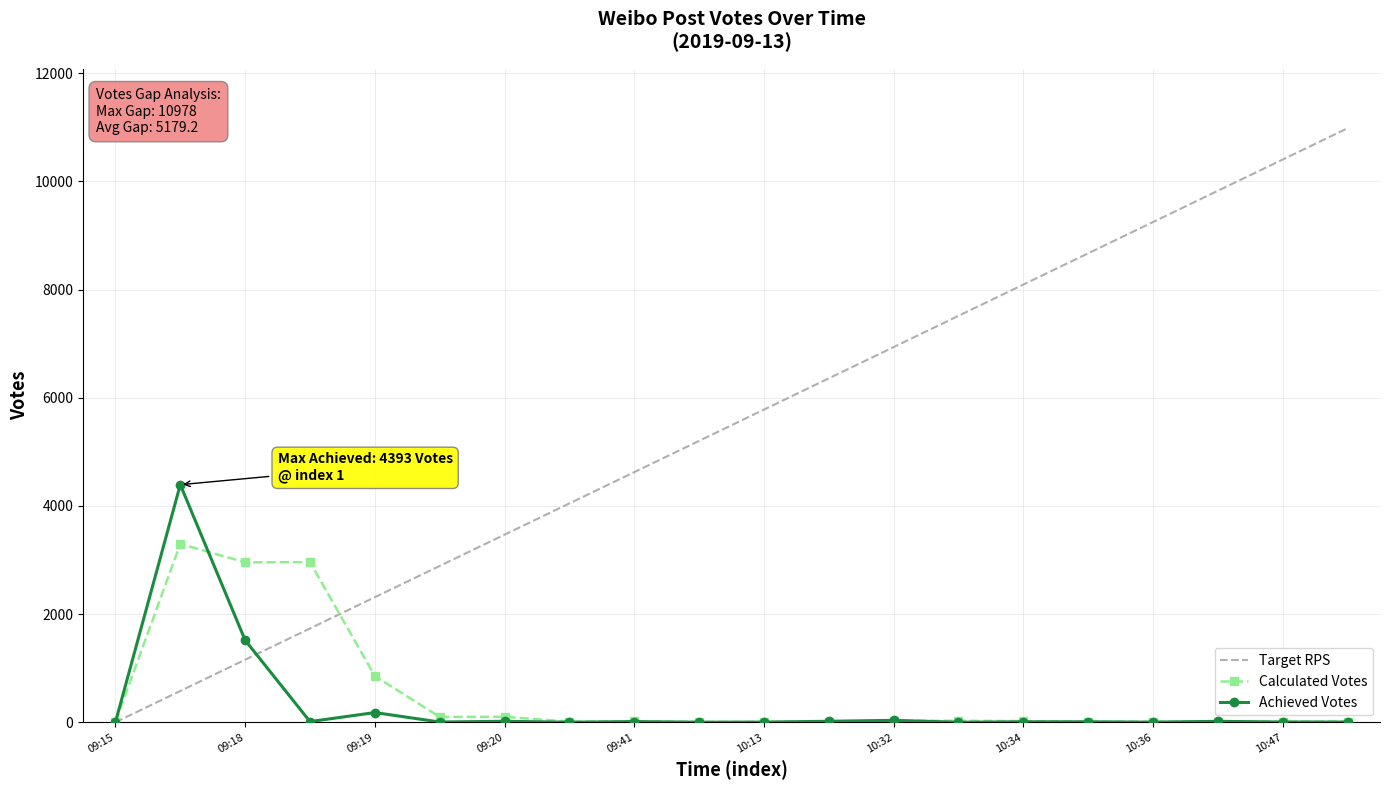

Which series has the largest range (max minus min)?

Target RPS